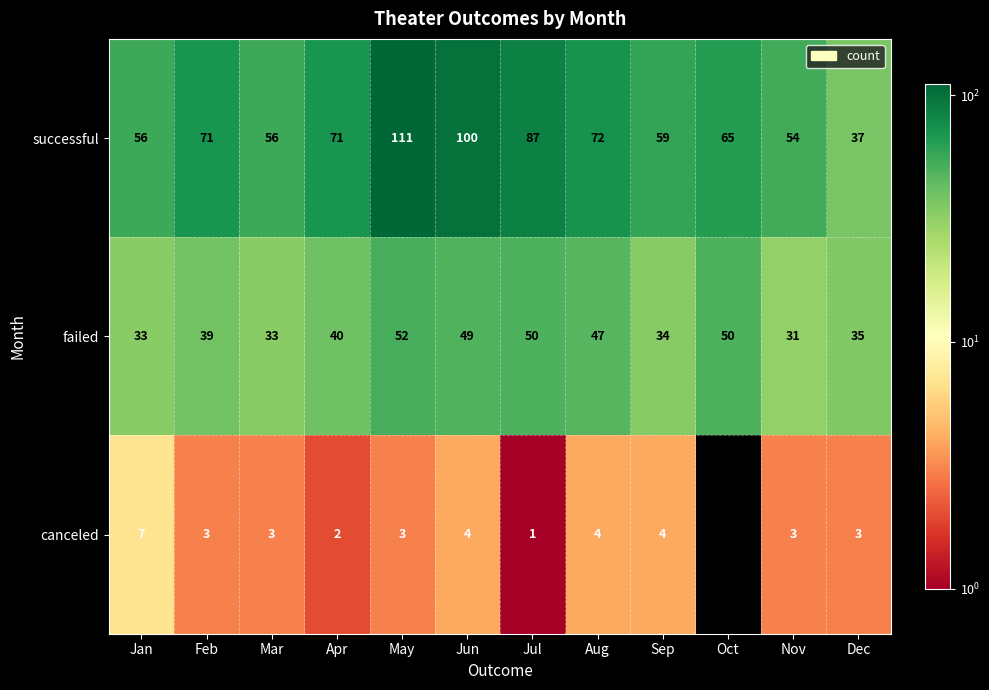

Rank the series at Jun from lowest to highest value.

canceled, failed, successful